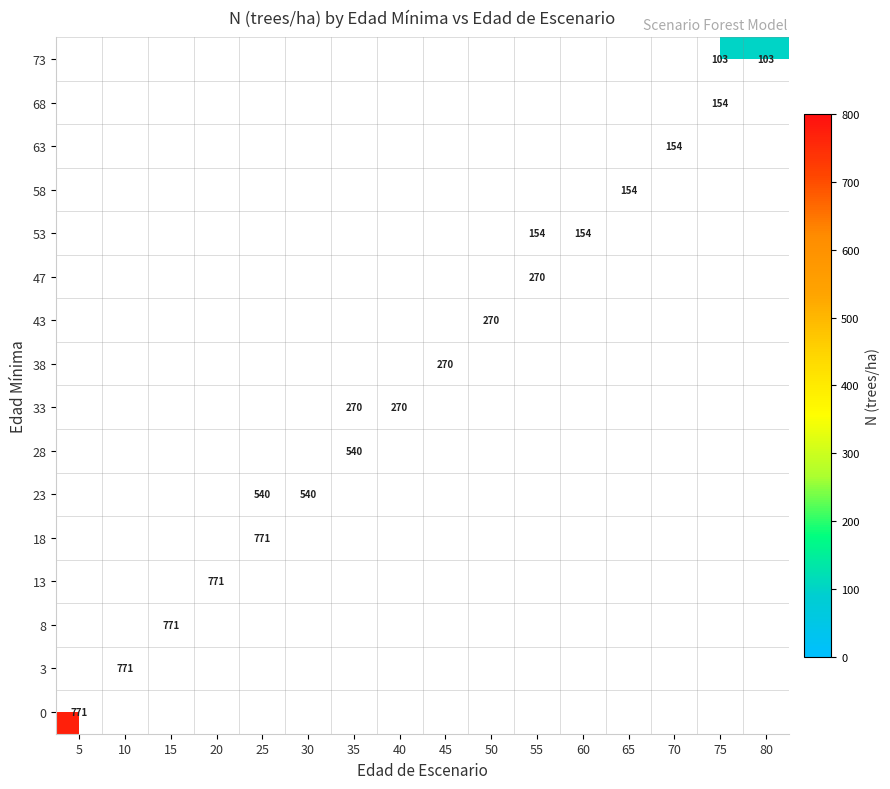

At how many categories does at least one series exceed 178?

11